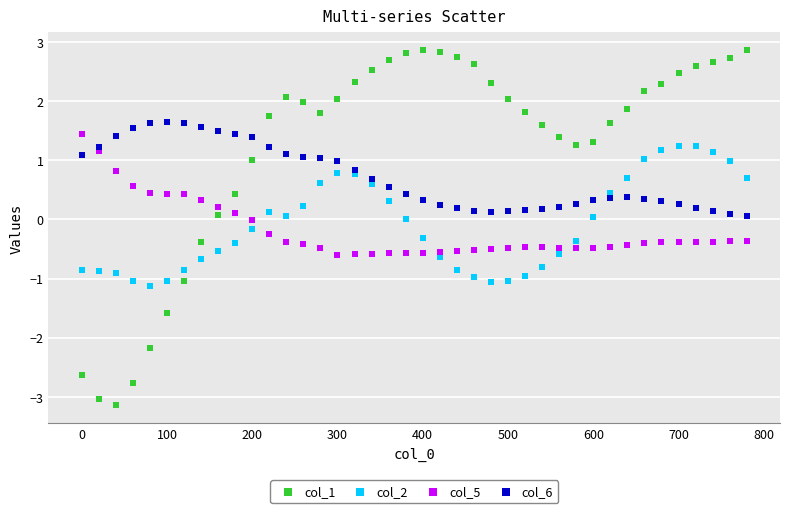

Which series reaches the maximum Y coordinate?

col_1